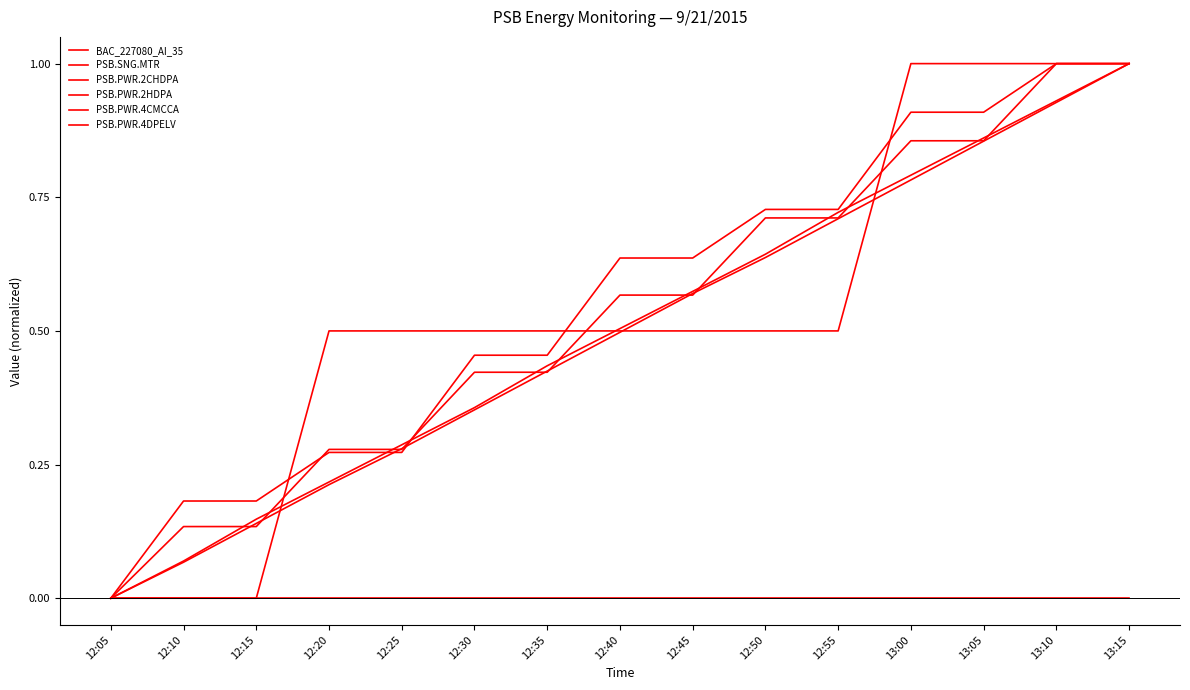

Does the chart have visible grid lines?

No